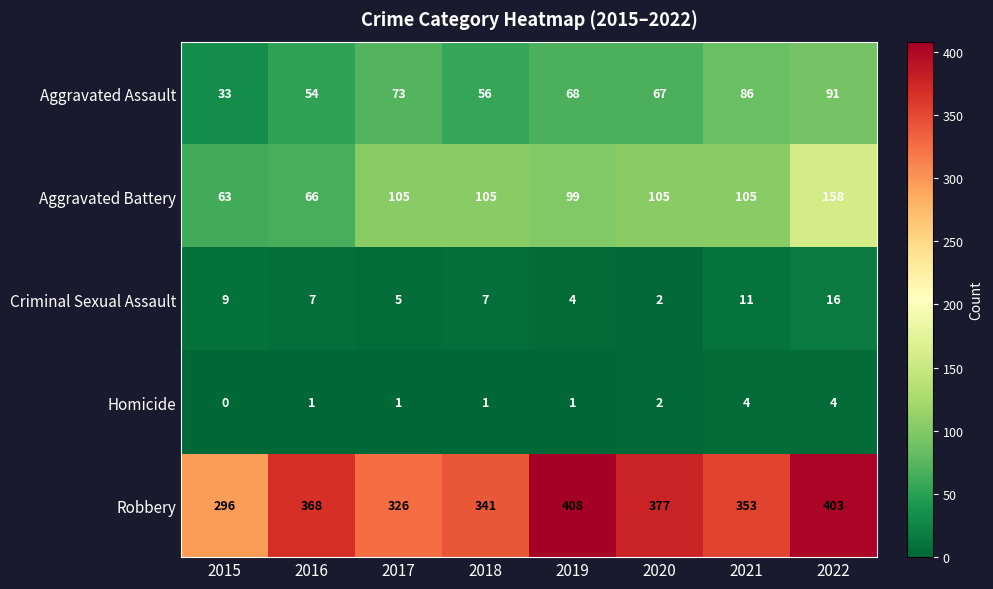

List the series in order of their peak value, lowest first.

Homicide, Criminal Sexual Assault, Aggravated Assault, Aggravated Battery, Robbery